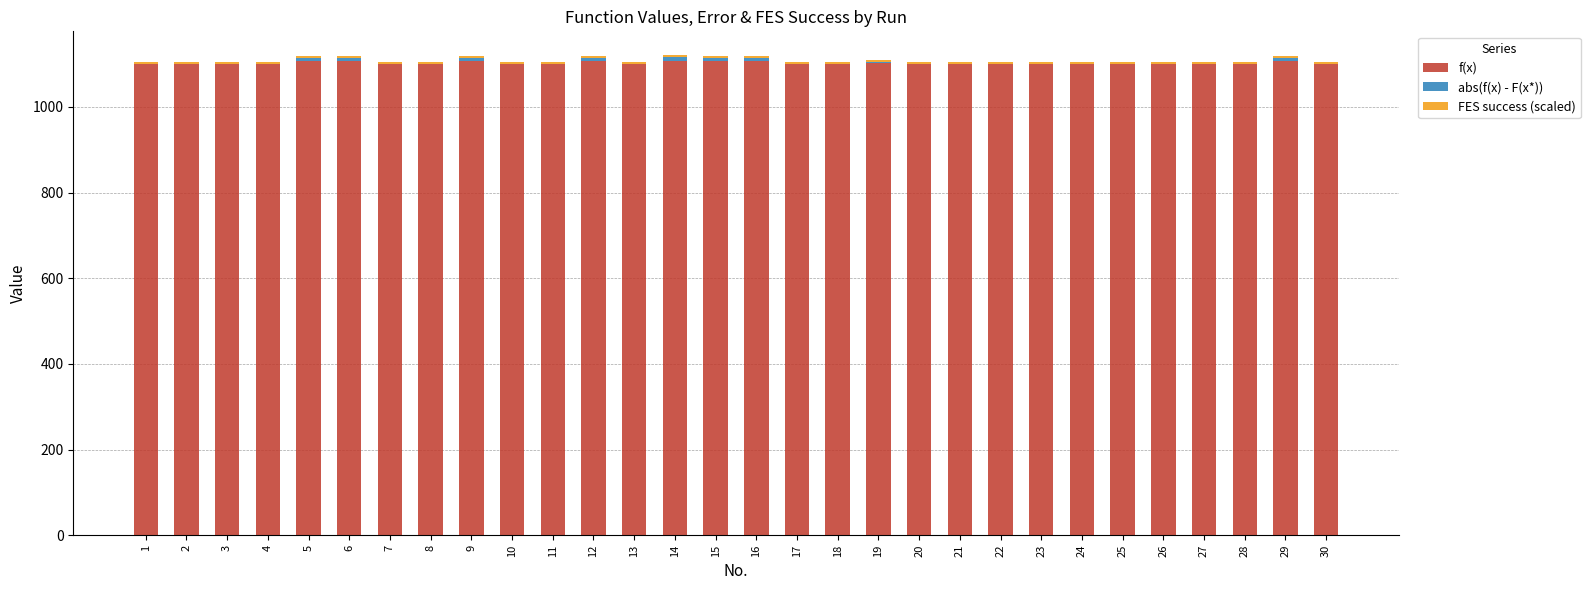

The value of f(x) at 17 is 1918.1. True or false?

False